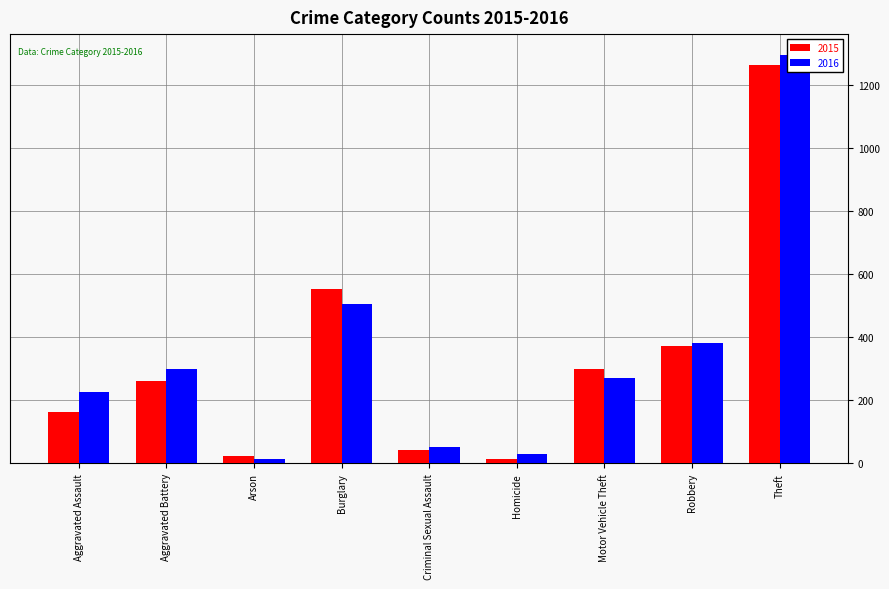

Rank the series at Criminal Sexual Assault from lowest to highest value.

2015, 2016